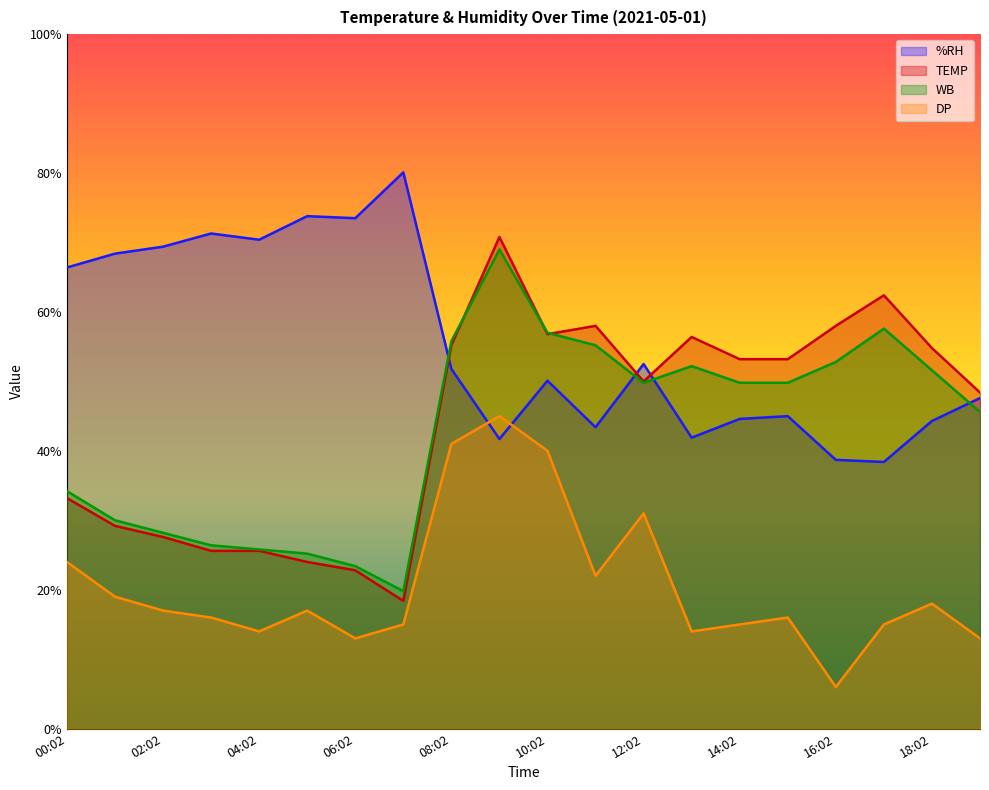

How many interior local valleys does the WB series have?

2